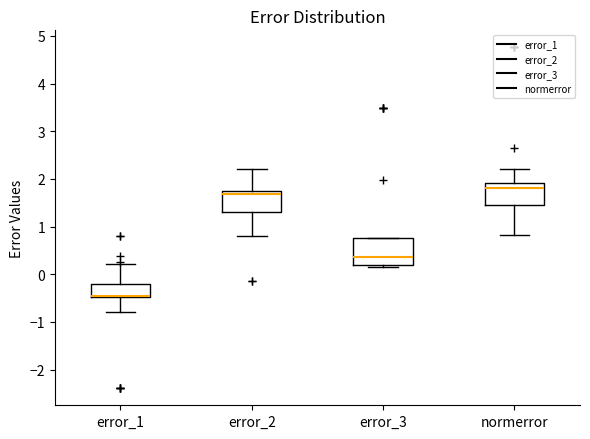

Reading left to right, transcribe this box plot: for each box, give where its median line is, the range the box spans, and where its two whiskers end, as read against the y-axis. The values are not printed on the chart, so give them approximately, as read against the axis.

error_1: median -0.5 (drawn on the box's lower edge), box -0.5 to -0.2, whiskers -0.8 to 0.2
error_2: median 1.7 (just below the box's upper edge), box 1.3 to 1.7, whiskers 0.8 to 2.2
error_3: median 0.4, box 0.2 to 0.8, whiskers 0.2 (just below the box's lower edge) to 0.8
normerror: median 1.8, box 1.4 to 1.9, whiskers 0.8 to 2.2